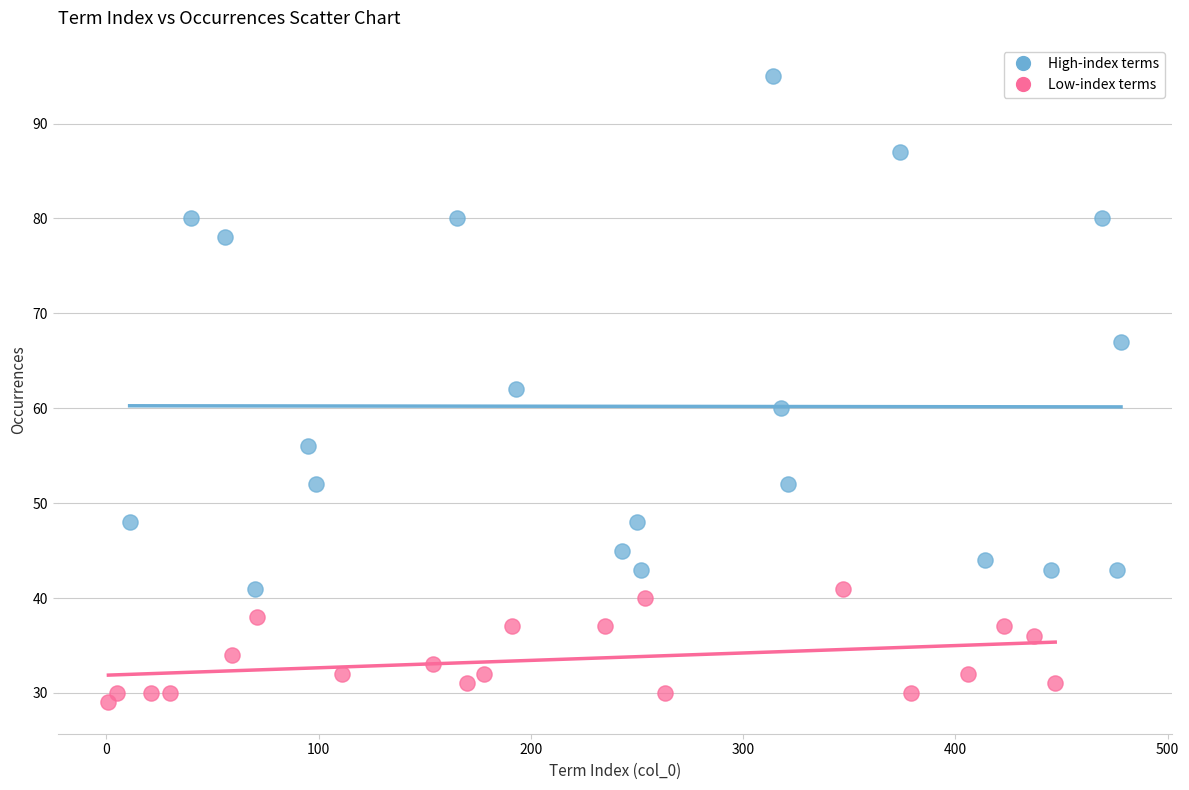

Which series reaches the minimum Y coordinate?

Low-index terms